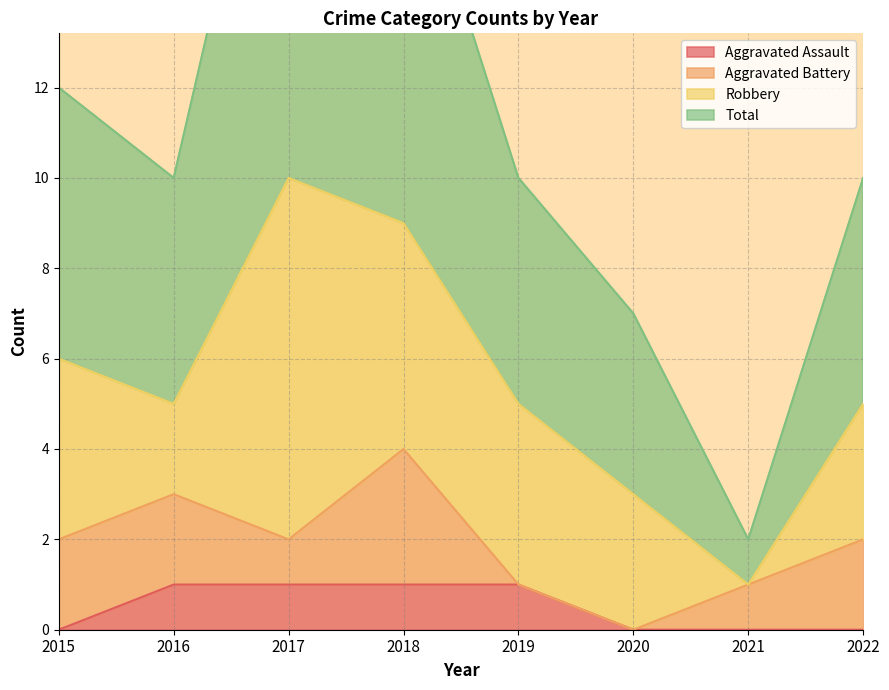

Which series has the largest total across all categories?

Total